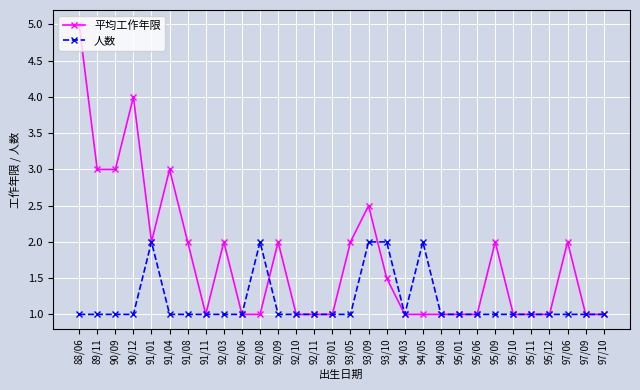

What is the approximate value of 人数 at 92/11?

1.0